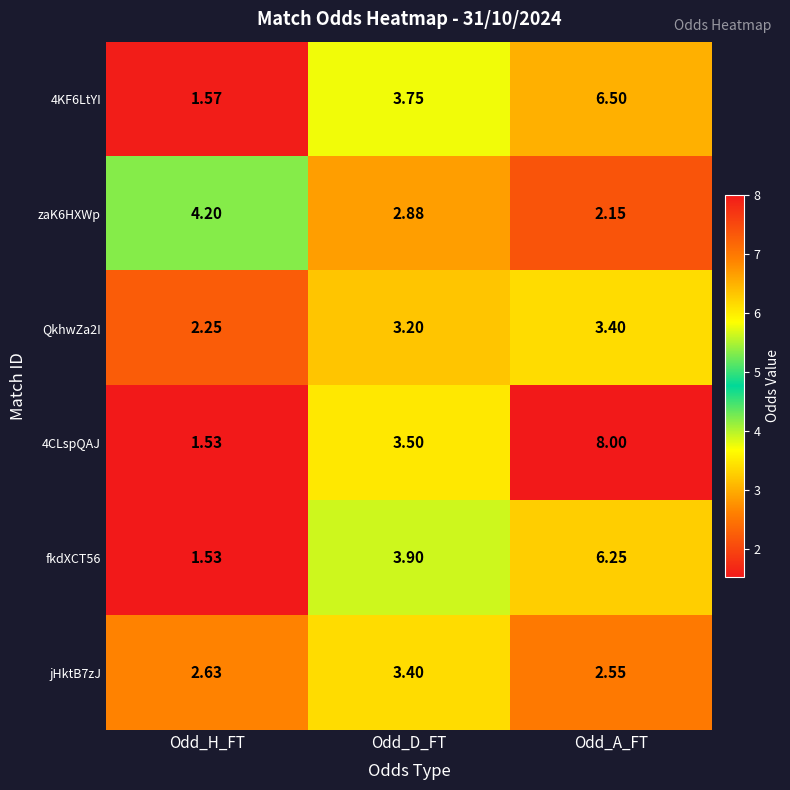

Rank the categories by 4CLspQAJ value from lowest to highest.

Odd_H_FT, Odd_D_FT, Odd_A_FT